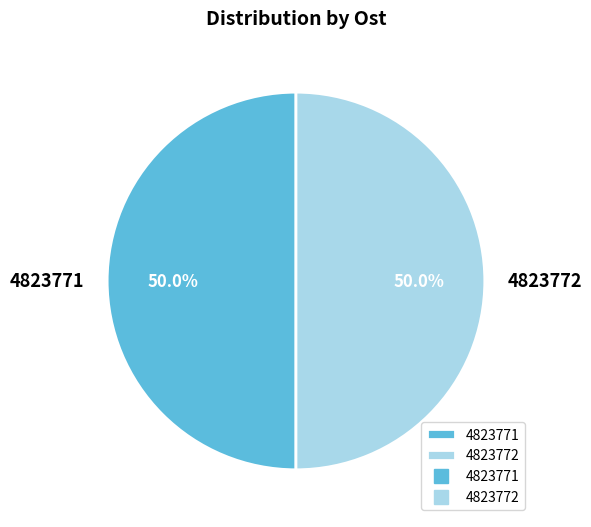

Approximately how many times larger is the value at 4823771 compared to 4823772?

1.0